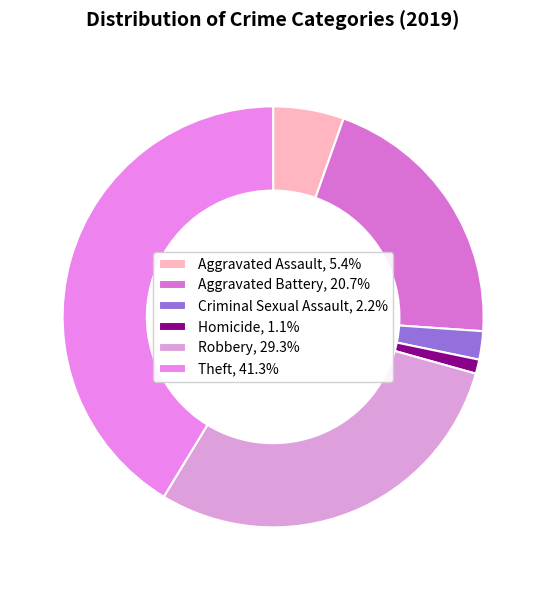

True or false: Theft accounts for 41% of the total.

True